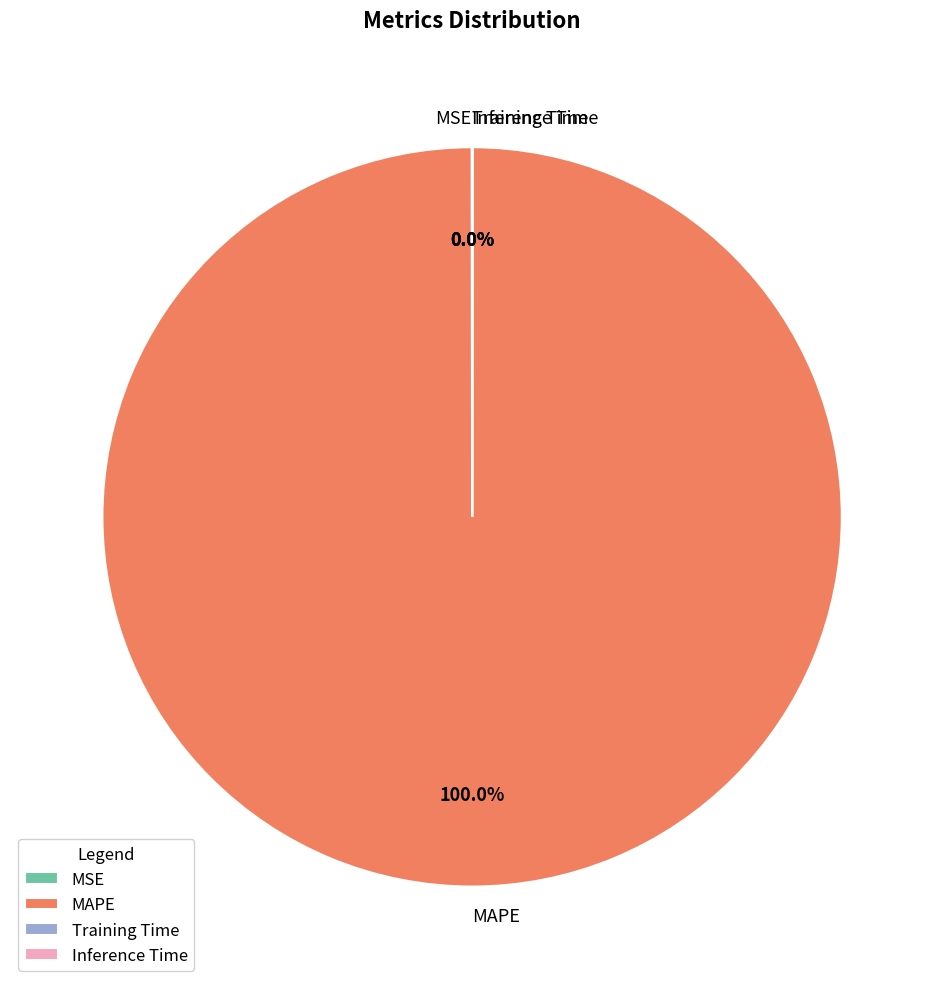

Is there a majority slice in this chart?

Yes